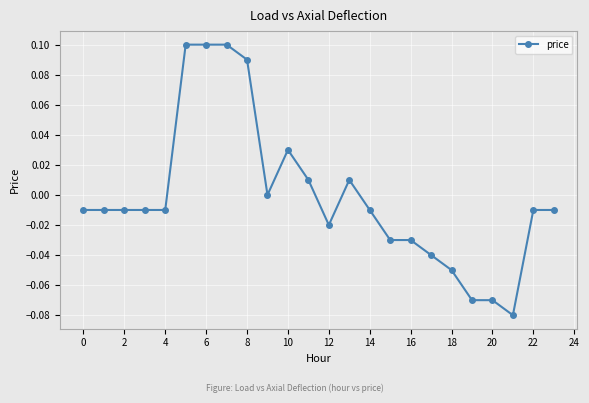

Reading left to right, extract all data points from this chart.

-0.0	-0.0	-0.0	-0.0	-0.0	0.1	0.1	0.1	0.1	0.0	0.0	0.0	-0.0	0.0	-0.0	-0.0	-0.0	-0.0	-0.1	-0.1	-0.1	-0.1	-0.0	-0.0